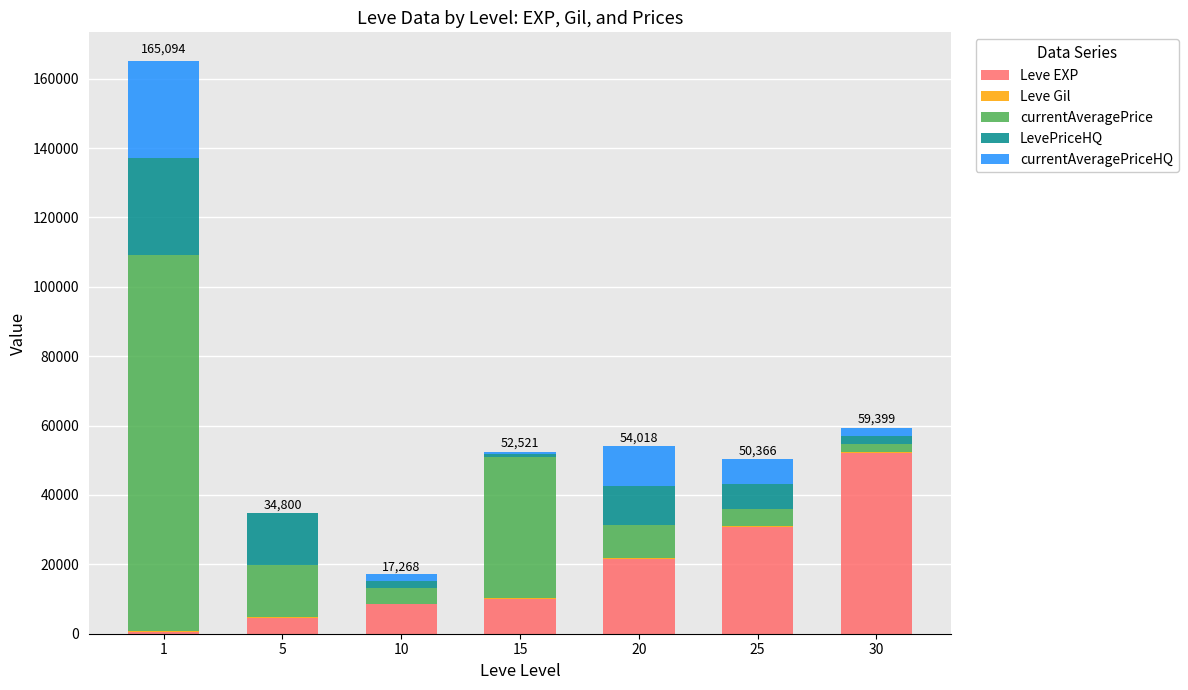

The value of Leve EXP at 15 is 4593. True or false?

False